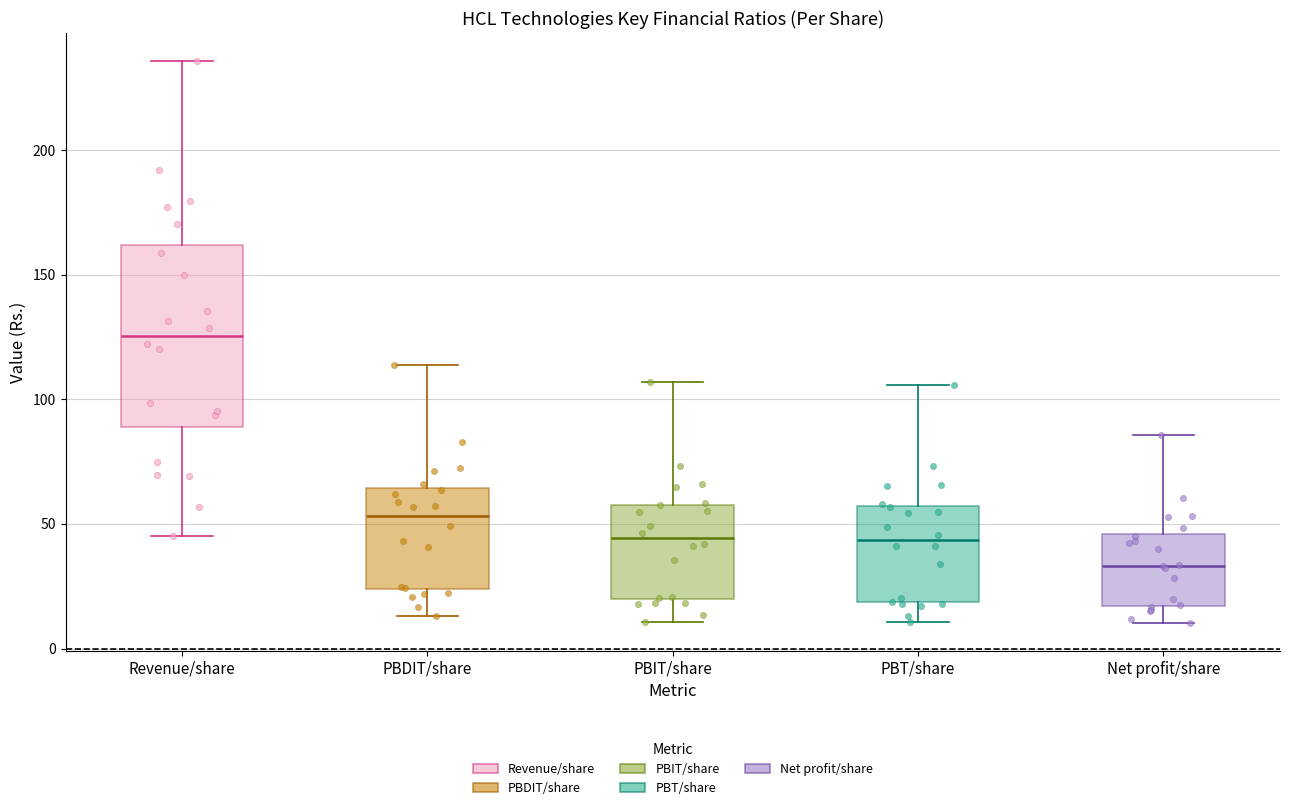

Where is the lower edge of the box for PBT/share on the y-axis? The values are not printed on the chart, so give them approximately, as read against the axis.

20